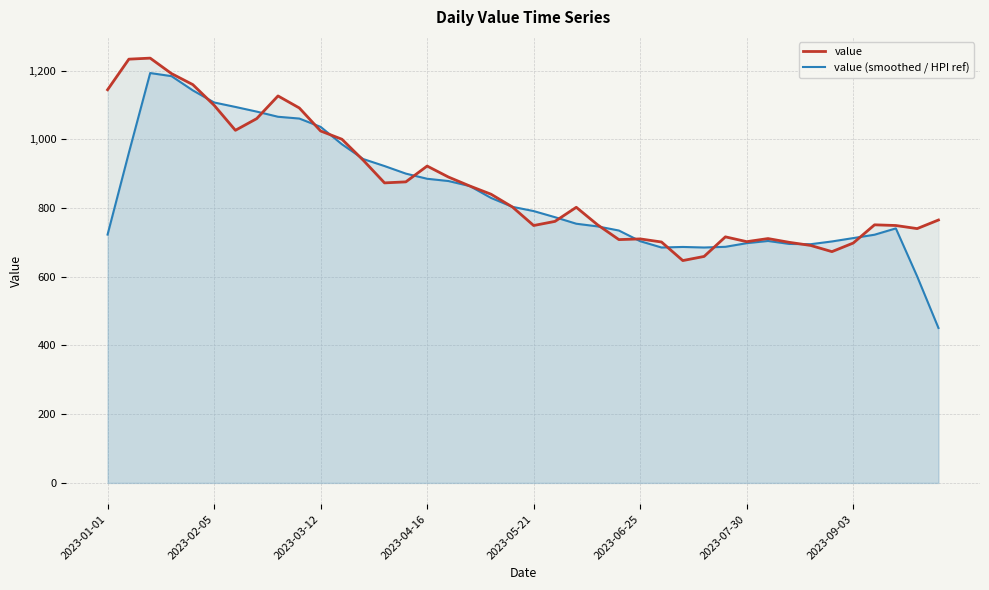

Which series has the largest range (max minus min)?

value (smoothed / HPI ref)